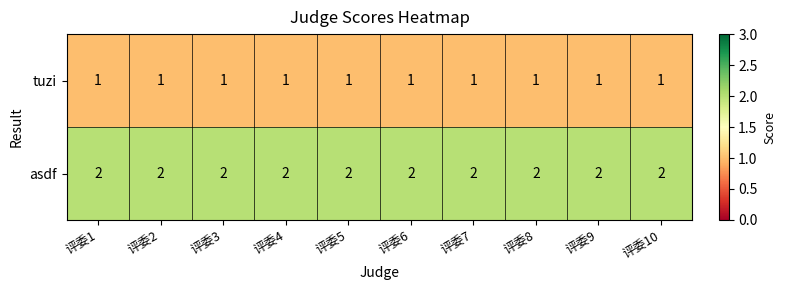

List the series in order of their peak value, highest first.

asdf, tuzi